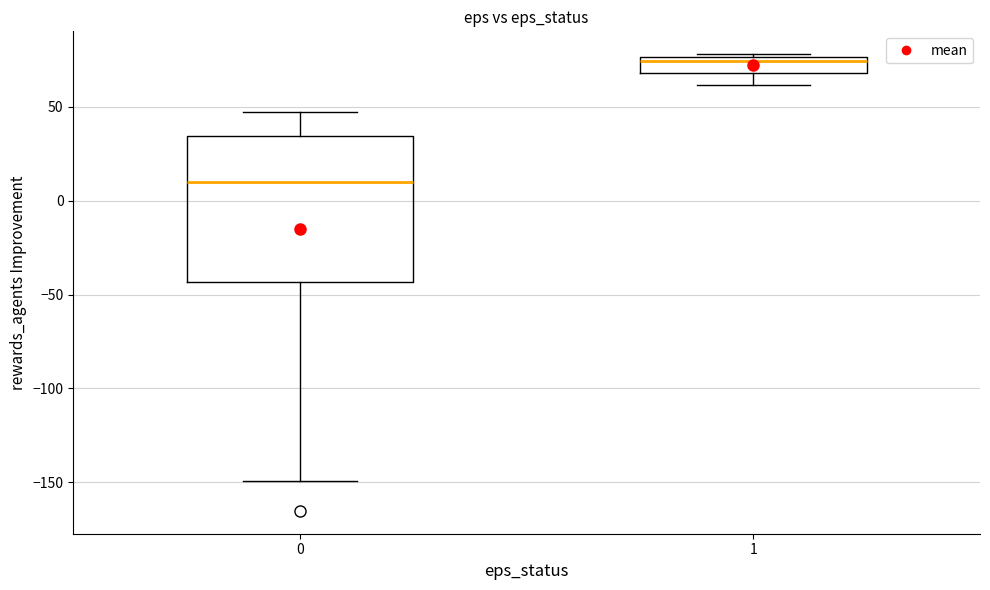

Reading left to right, transcribe this box plot: for each box, give where its median line is, the range the box spans, and where its two whiskers end, as read against the y-axis. The values are not printed on the chart, so give them approximately, as read against the axis.

0: median 10, box -45 to 35, whiskers -150 to 45
1: median 75 (just below the box's upper edge), box 70 to 75, whiskers 60 to 80